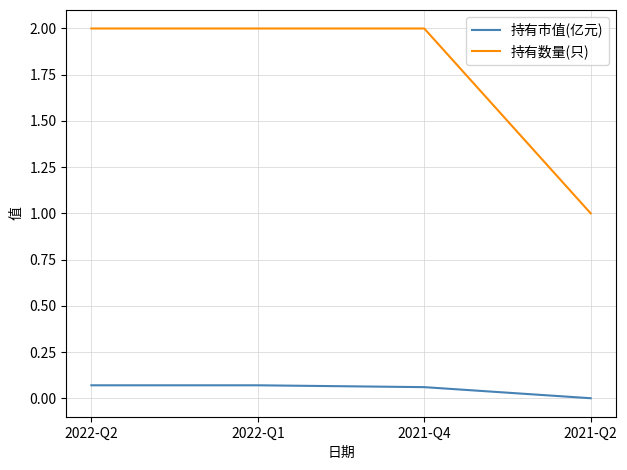

Rank the series by their average value, from lowest to highest.

持有市值(亿元), 持有数量(只)